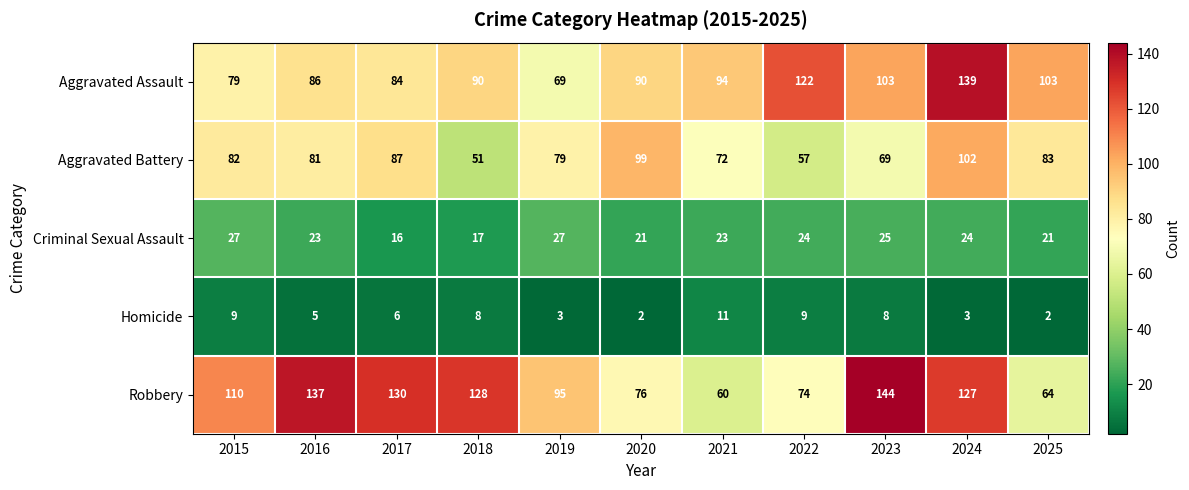

At which category is the sum across all series the highest?

2024